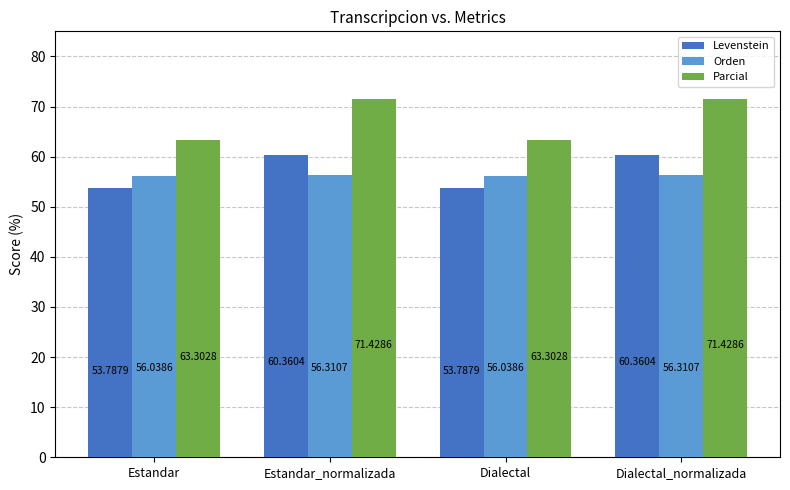

Where does the Levenstein series first go above 60?

Estandar_normalizada